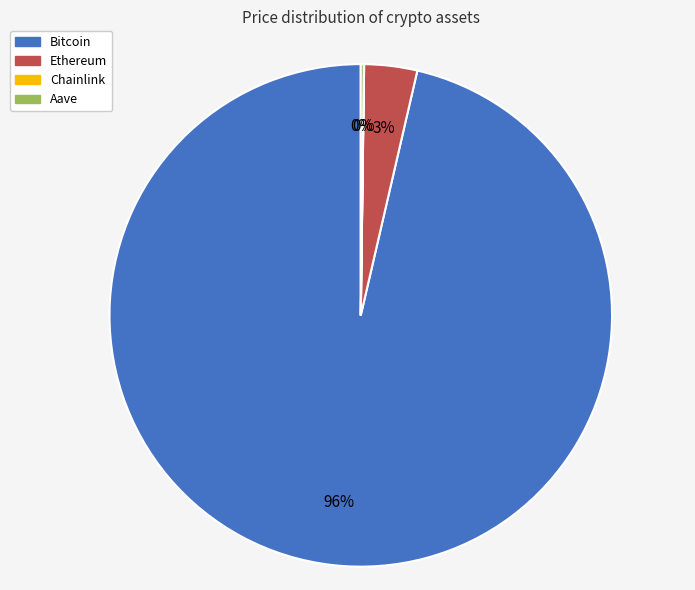

To the nearest percent, what is the average slice percentage?

25%